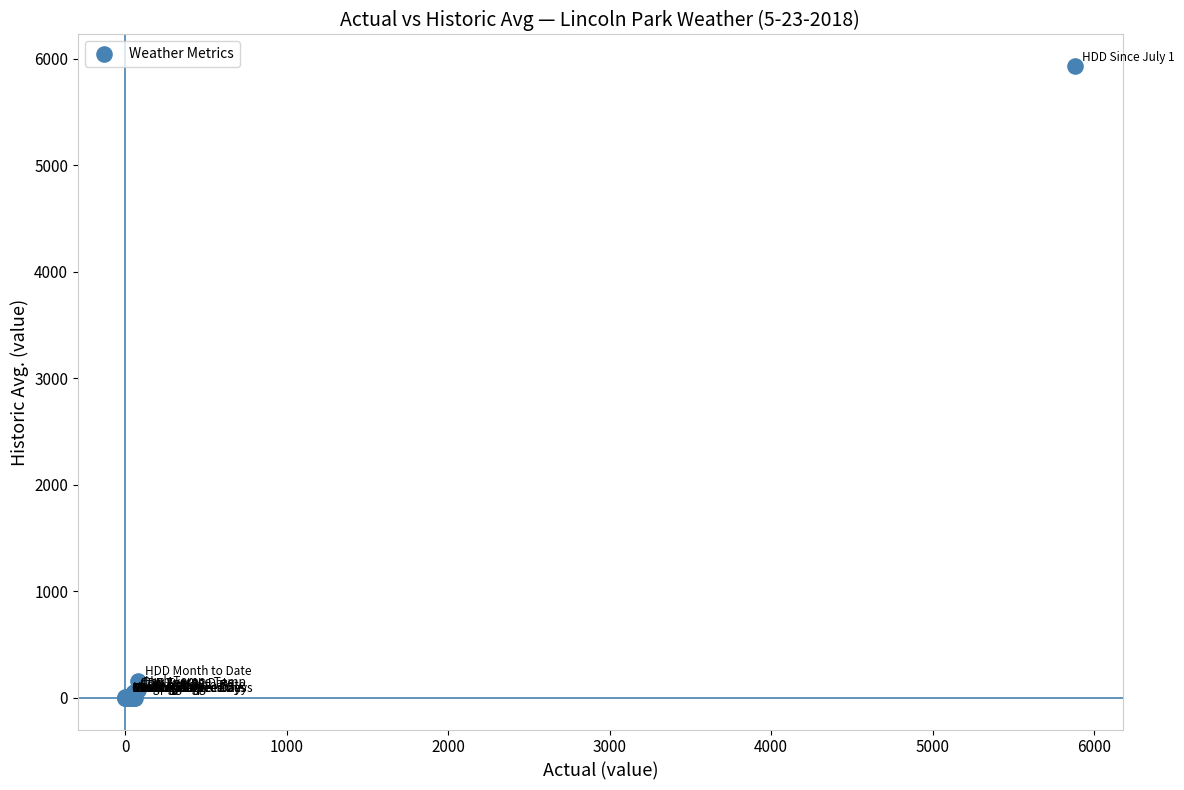

What Y value in the scatter plot is closest to 2965?

160.0